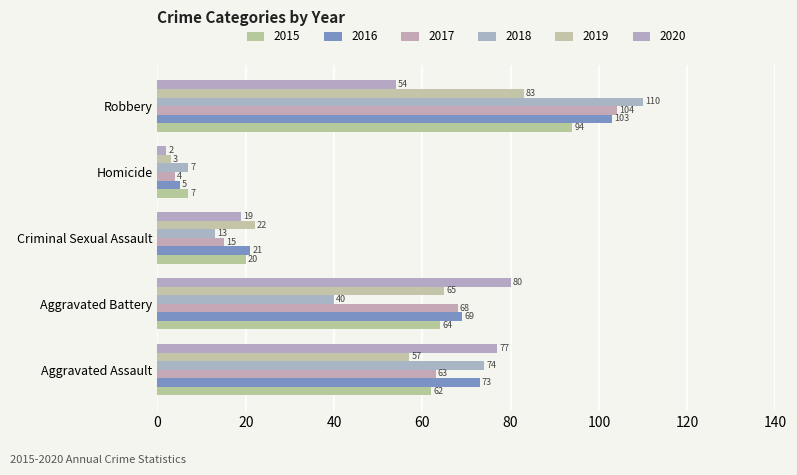

What is the minimum value for 2015?

7